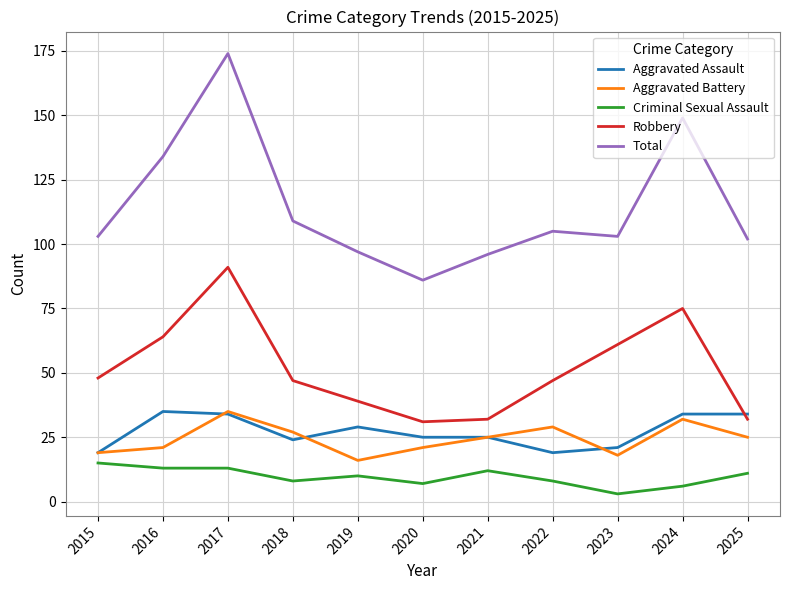

Which series has the widest spread of values?

Total